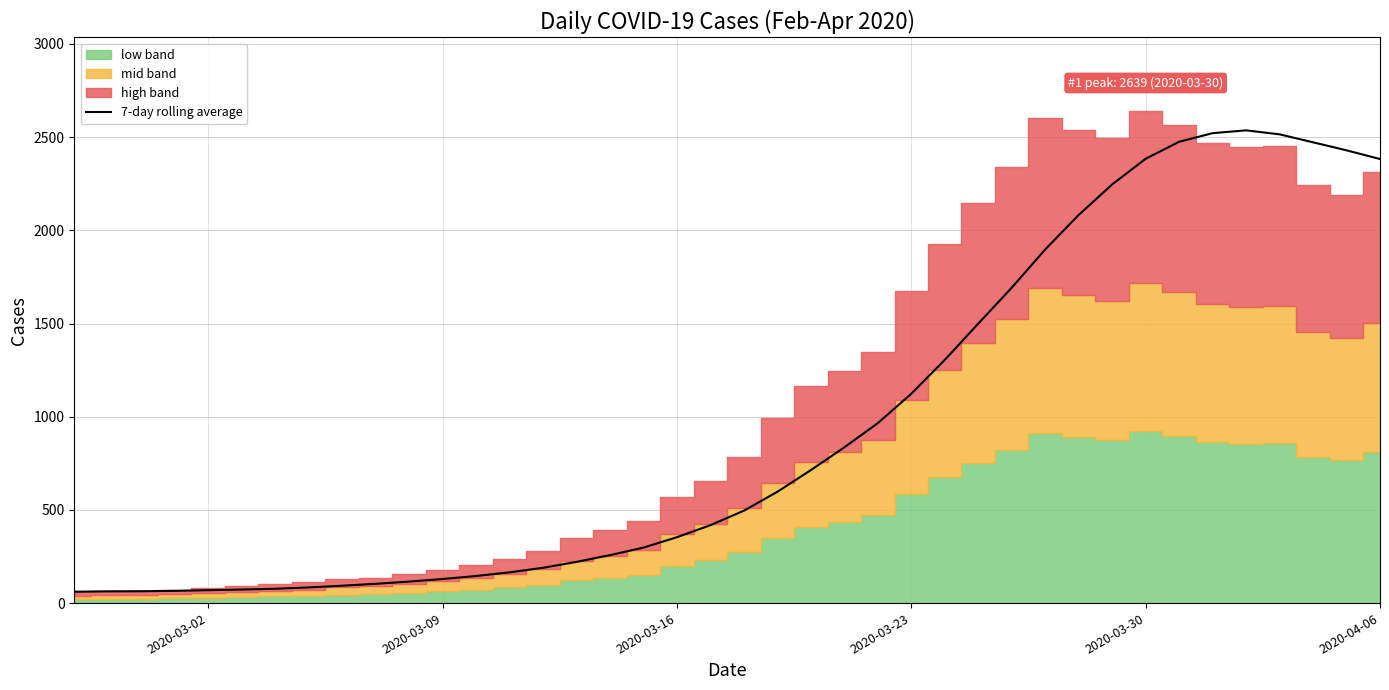

What is the difference between the maximum and minimum values?

2475.3